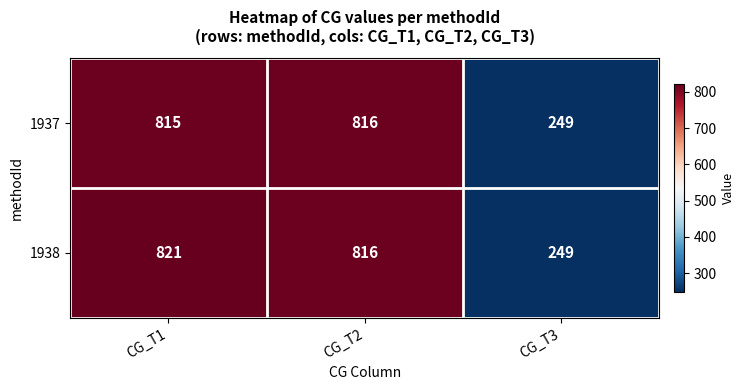

At which category does the chart reach its peak across all series?

CG_T1